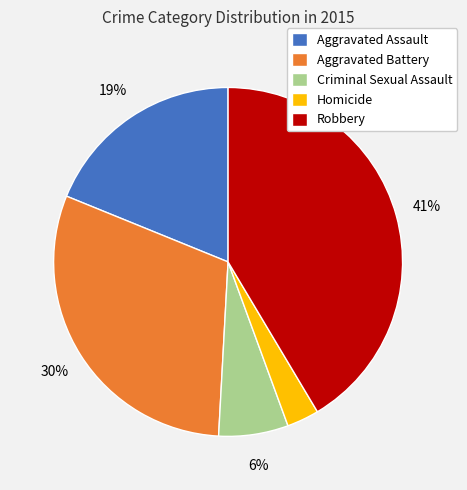

Does any single category account for the majority?

No